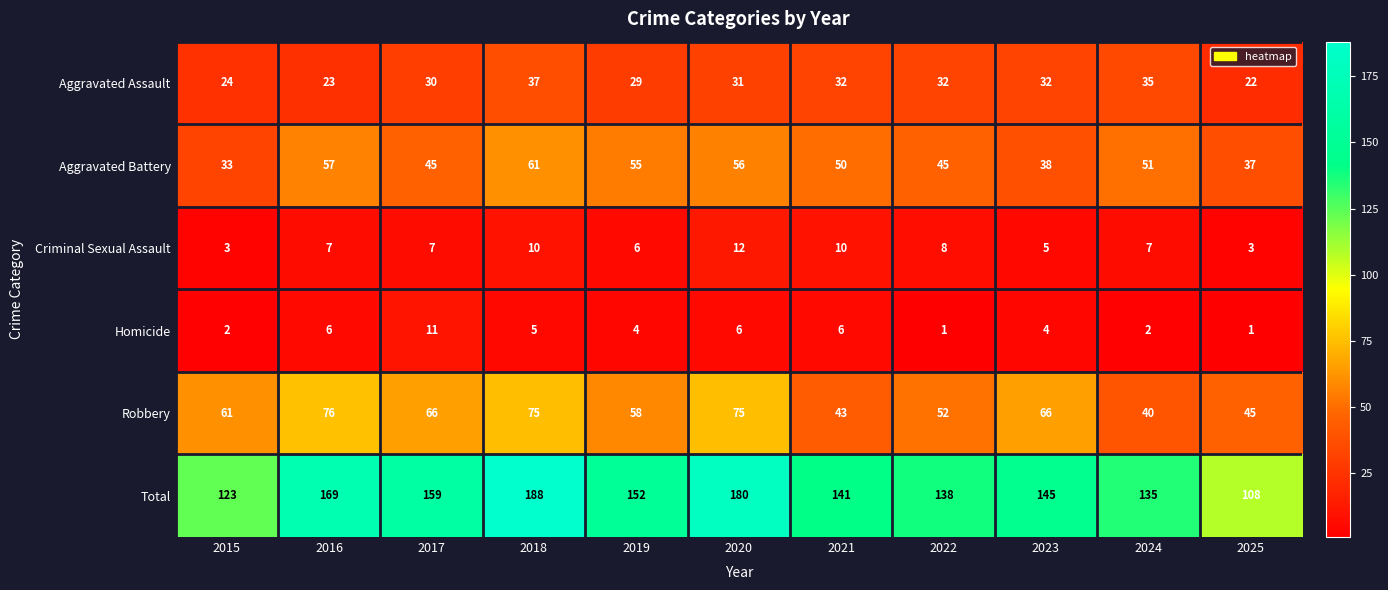

Count the number of categories in the chart.

11